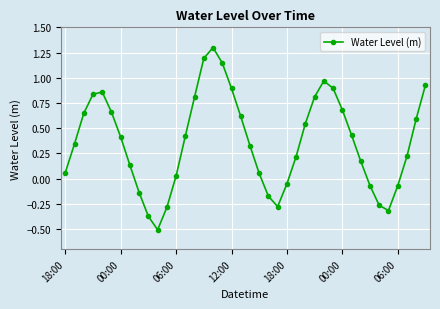

What is the difference between the maximum and minimum values?

1.8